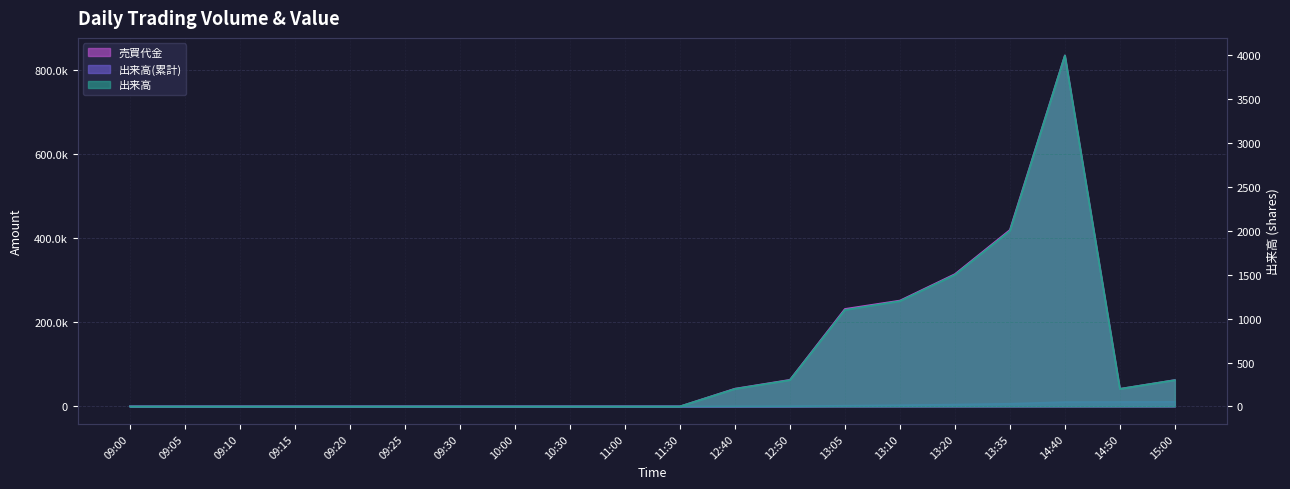

What is the sum of the 売買代金 values at 09:00 and 13:05?

232000